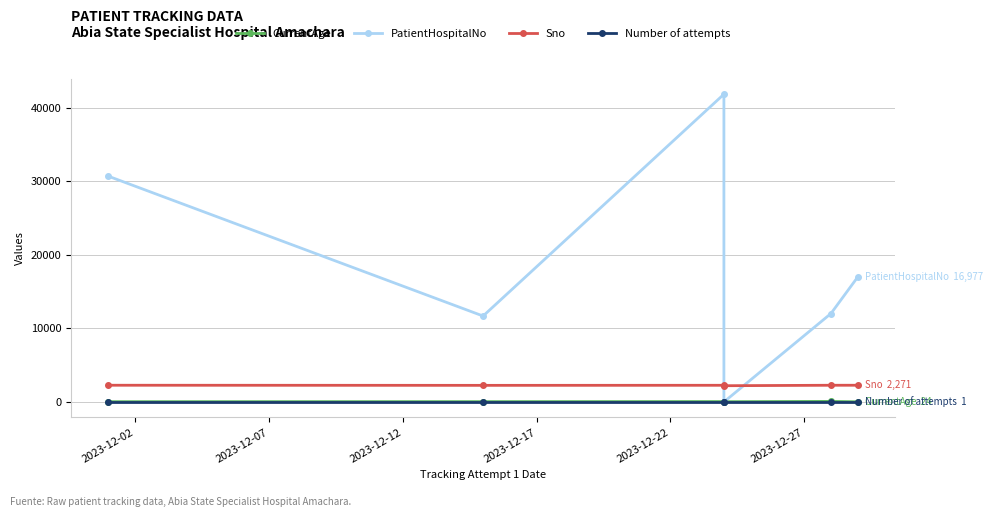

Does the chart have visible grid lines?

Yes